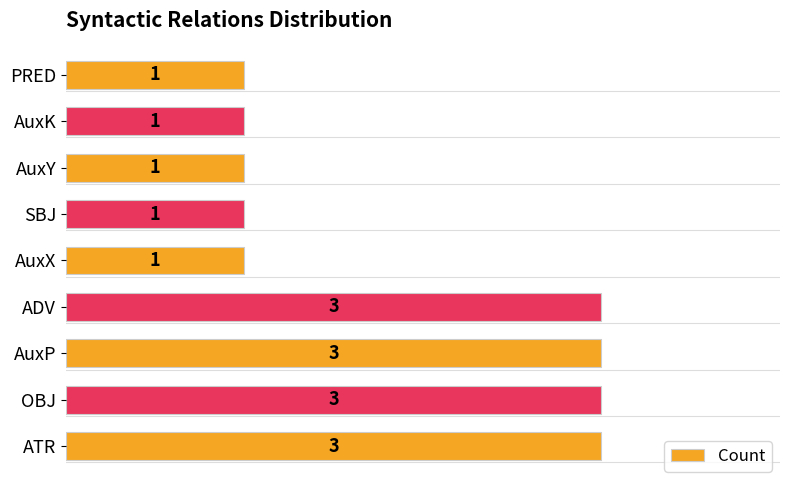

Between AuxX and AuxP, which is larger?

AuxP